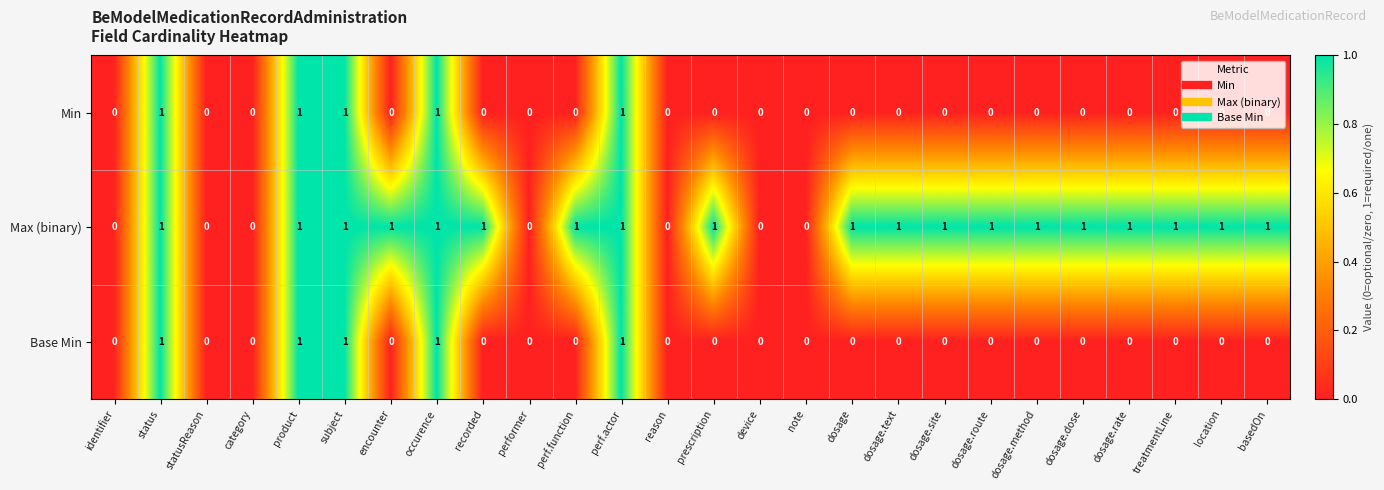

Between category and location, which series saw the biggest shift?

Max (binary)